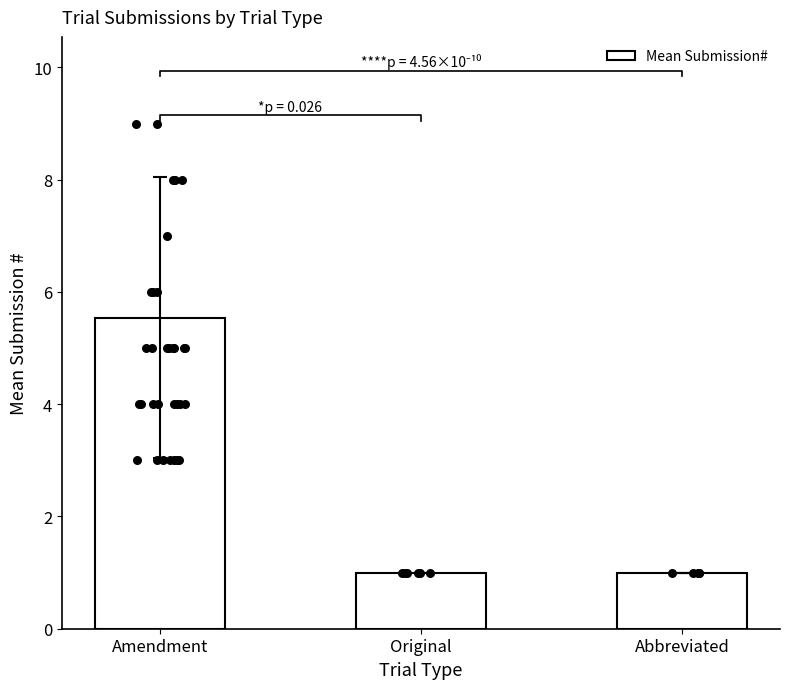

What is the change in value from Amendment to Abbreviated?

-4.5